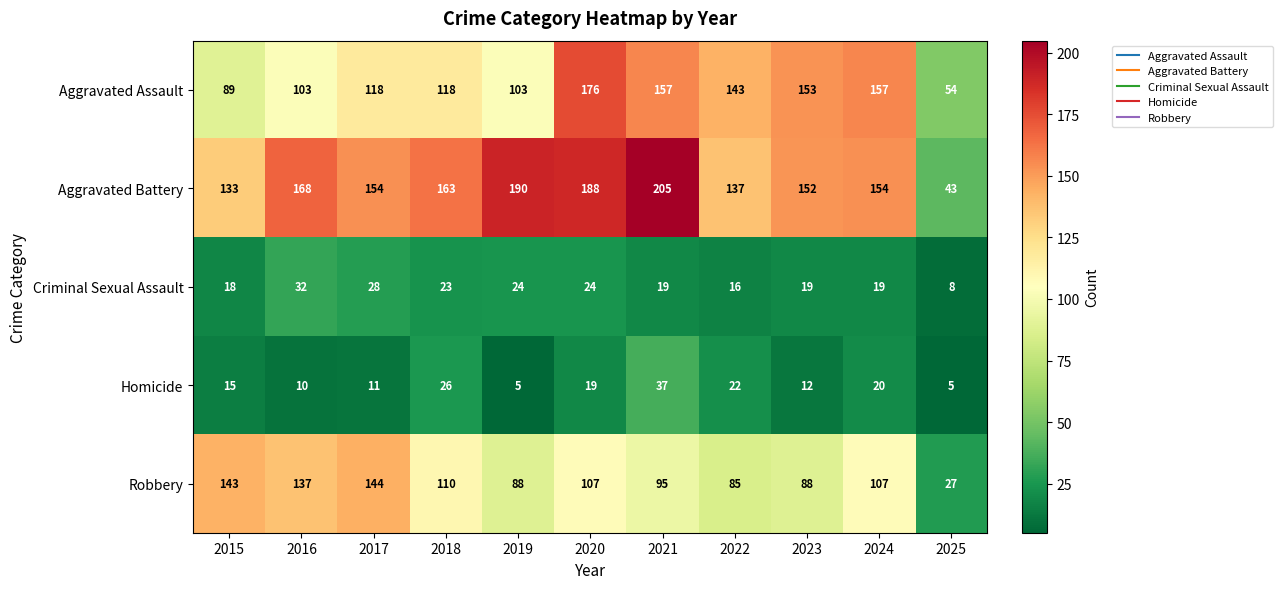

Is it true that Aggravated Assault equals 13 at 2025?

False